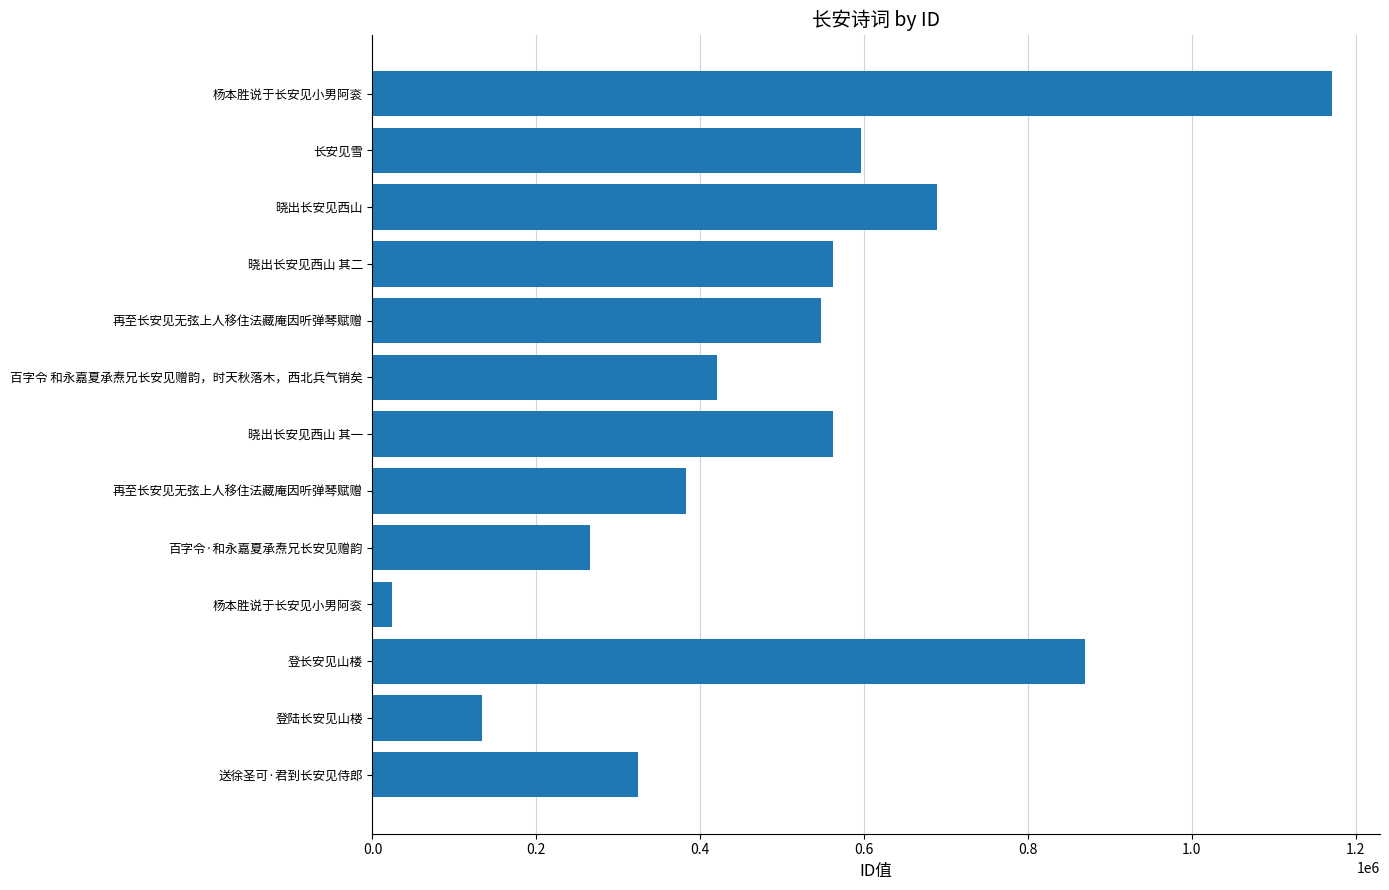

How many bars are there in total?

13